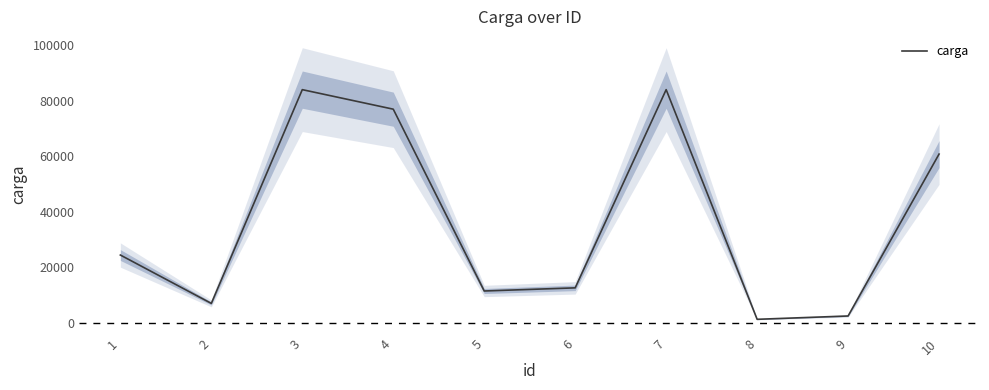

The value at 9 is 1359. True or false?

False